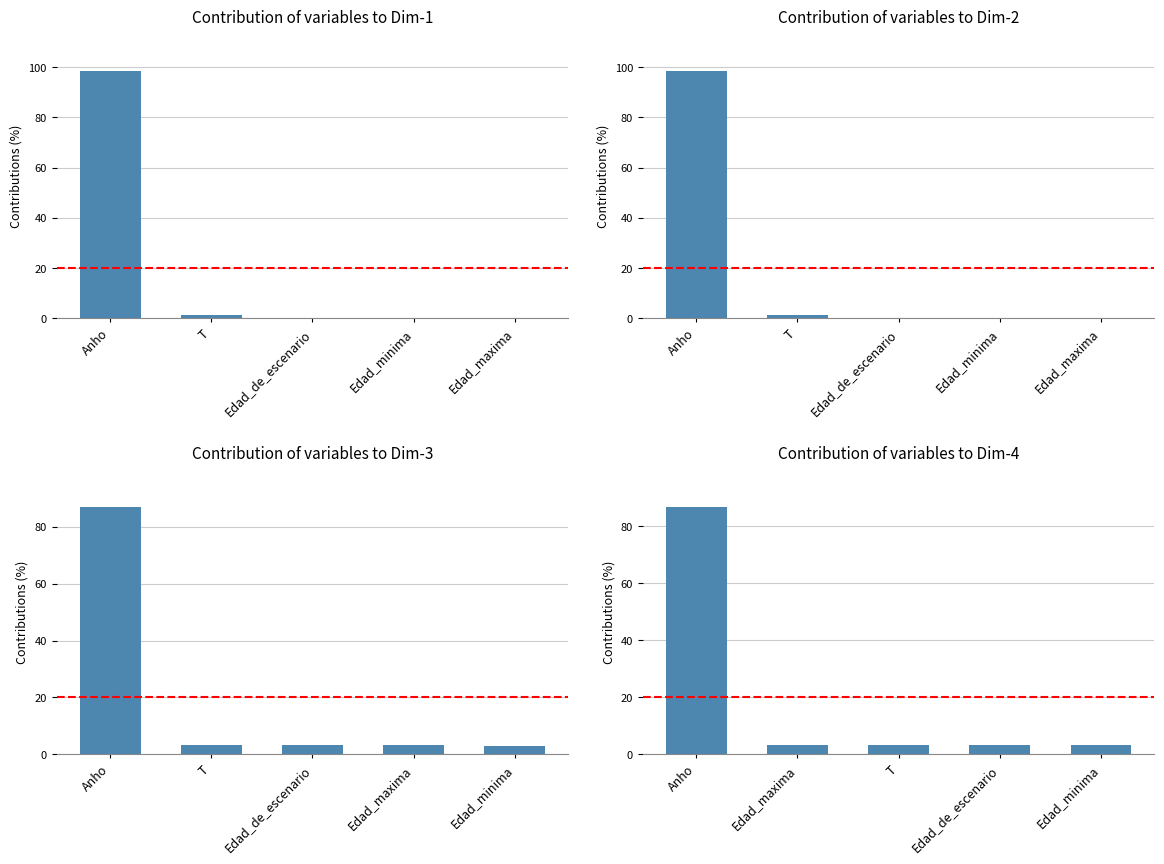

Are the bars horizontal?

No